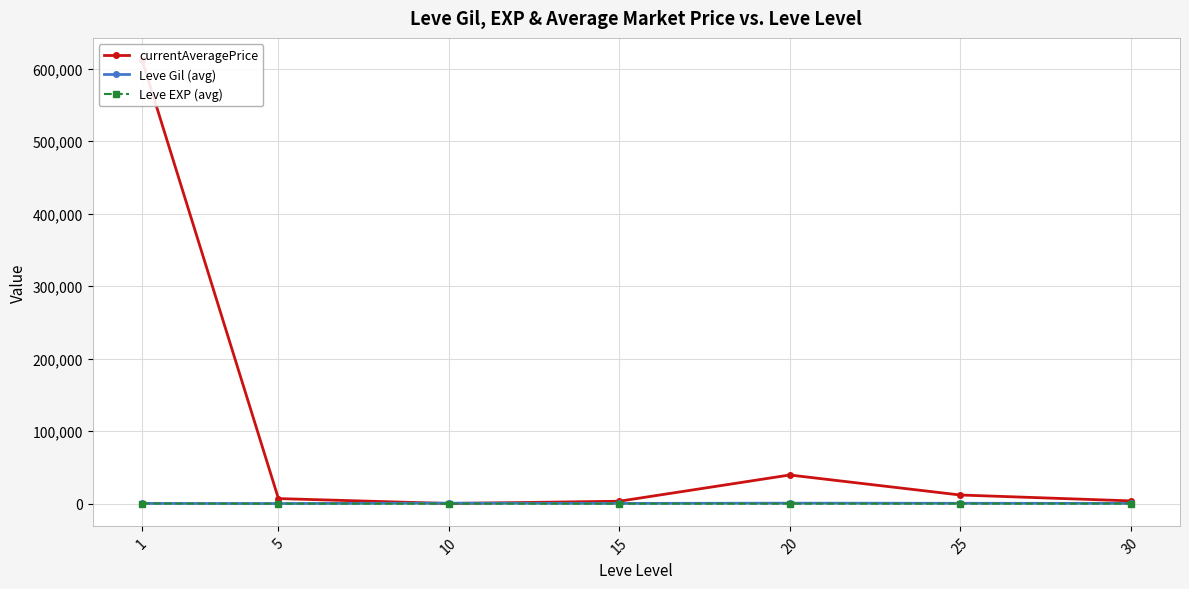

Which series has the largest range (max minus min)?

currentAveragePrice